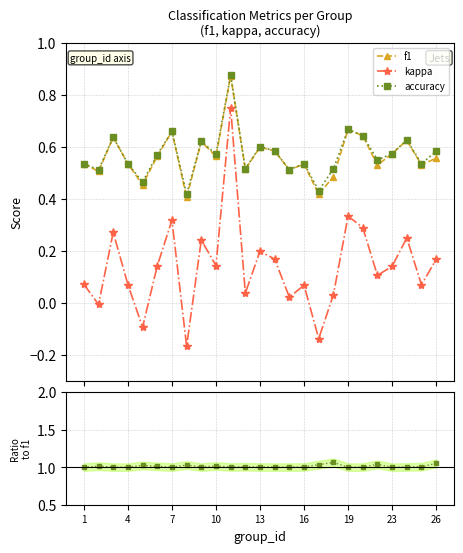

True or false: accuracy and kappa intersect in this chart.

False